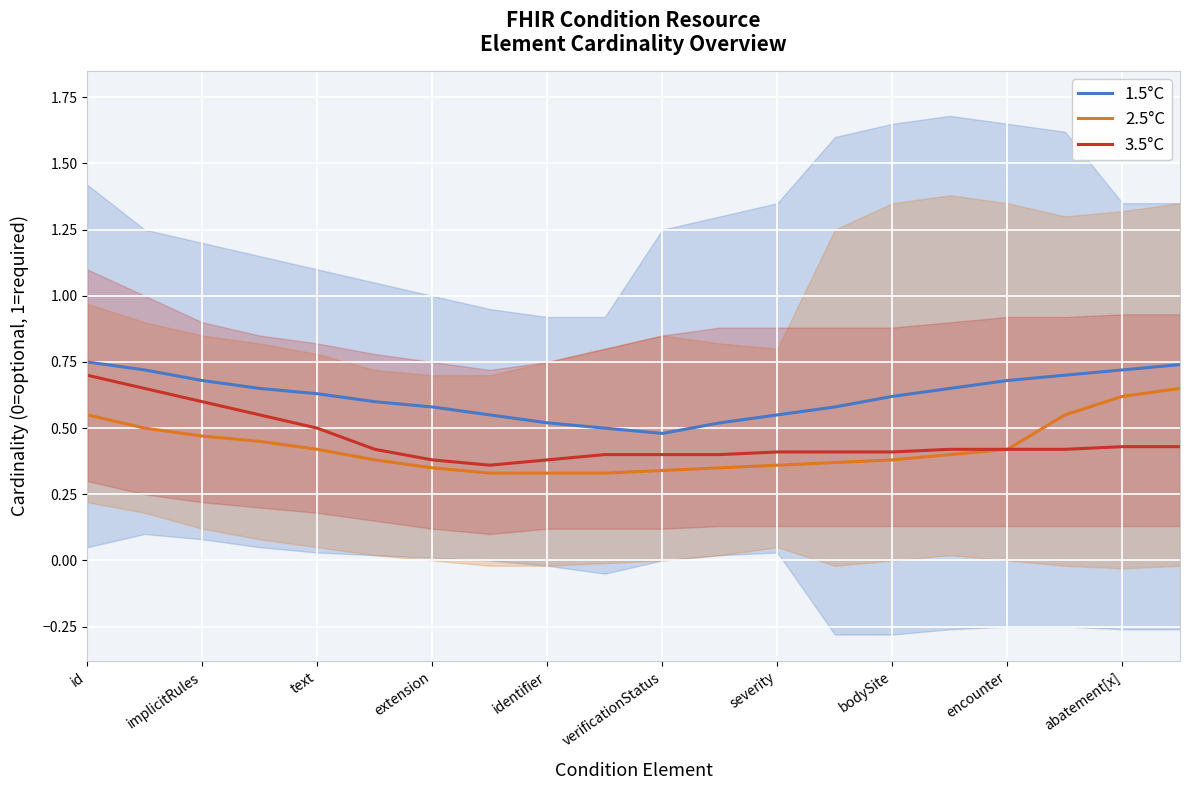

The 2.5°C series shows 0.6 at abatement[x]. True or false?

True